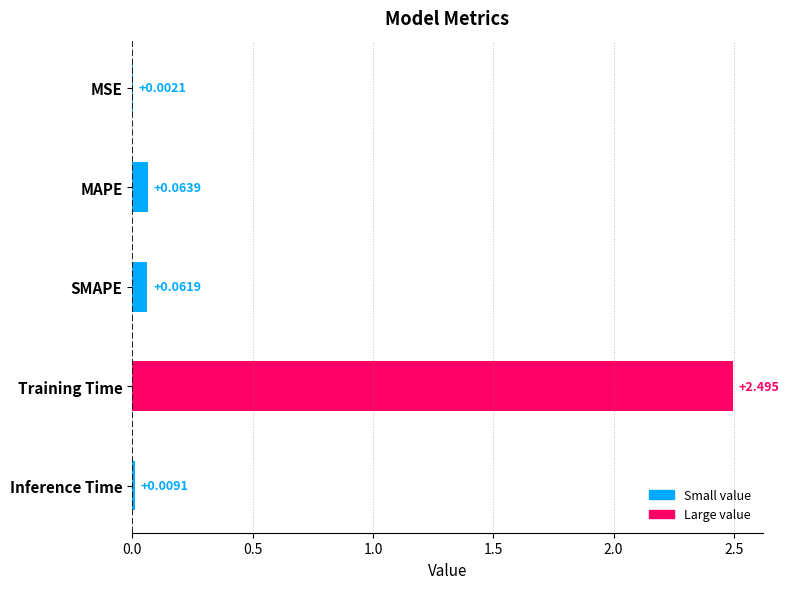

At which category does the chart reach its peak across all series?

Training Time